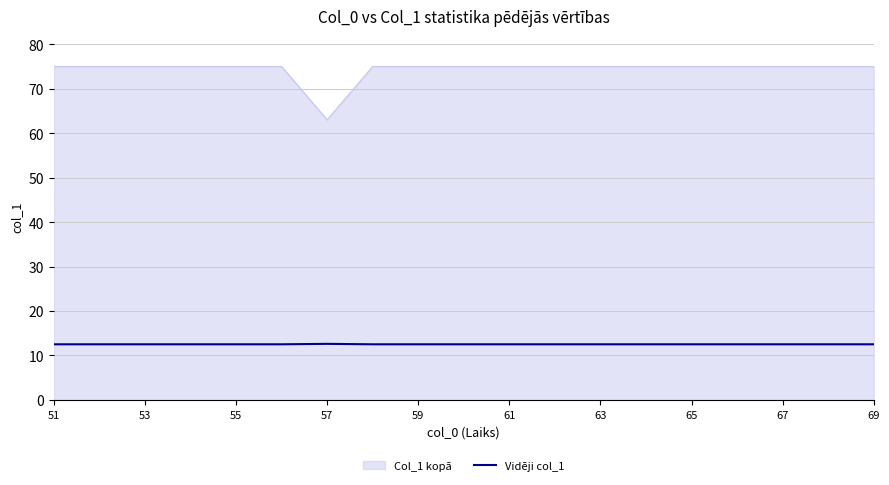

What is the minimum value shown in the chart?

12.5